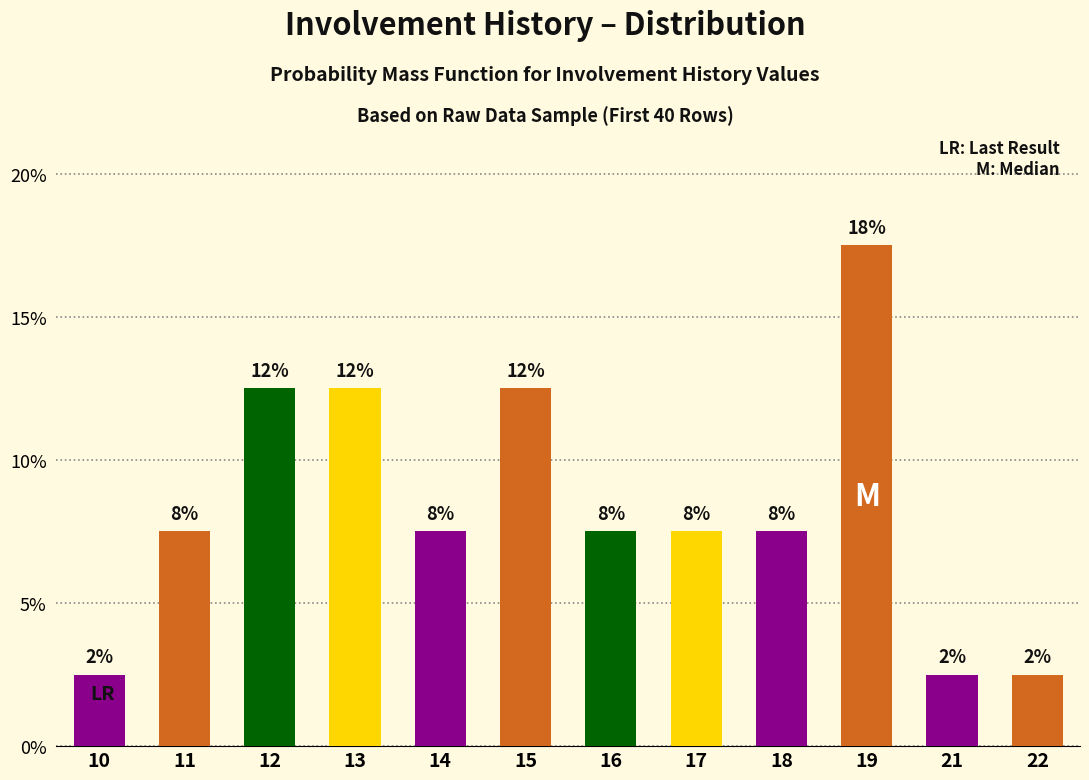

List the labels in order of value, largest first.

19, 12, 13, 15, 11, 14, 16, 17, 18, 10, 21, 22